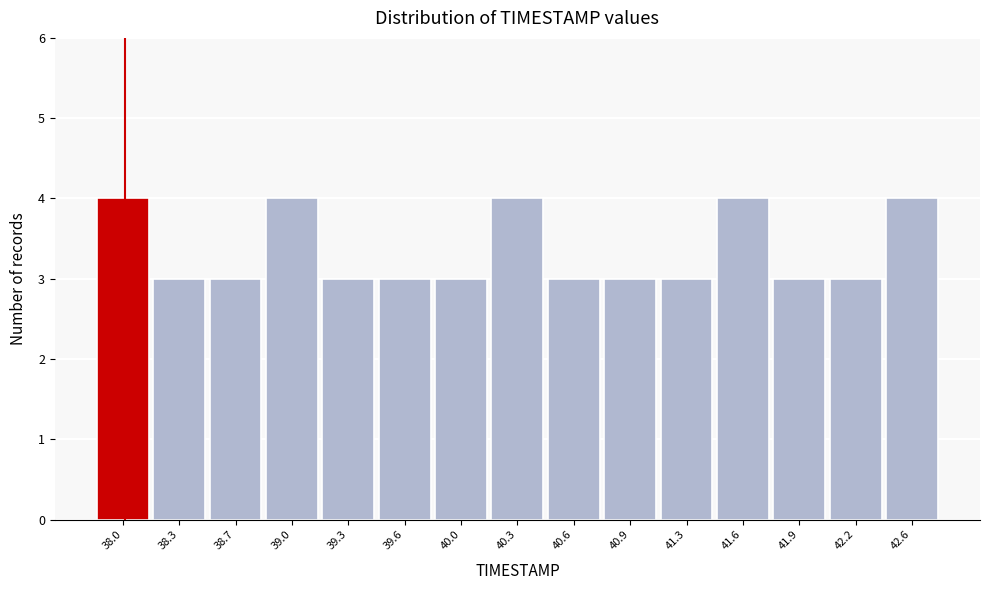

Reading left to right, transcribe all the data shown in this chart.

4	3	3	4	3	3	3	4	3	3	3	4	3	3	4